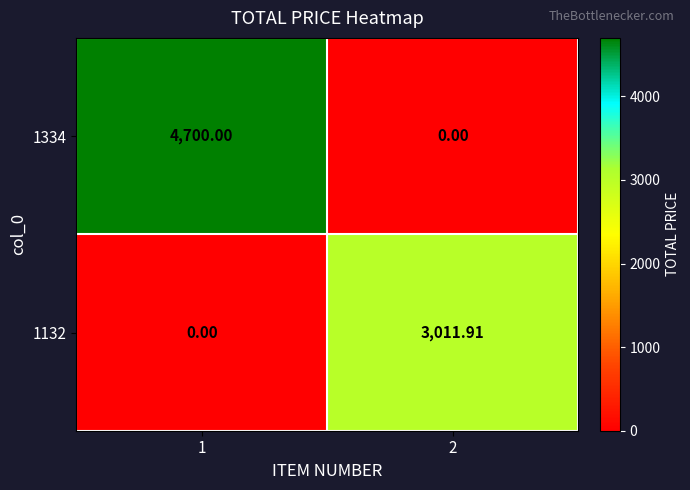

What is the spread (max minus min) of values at 1?

4700.0